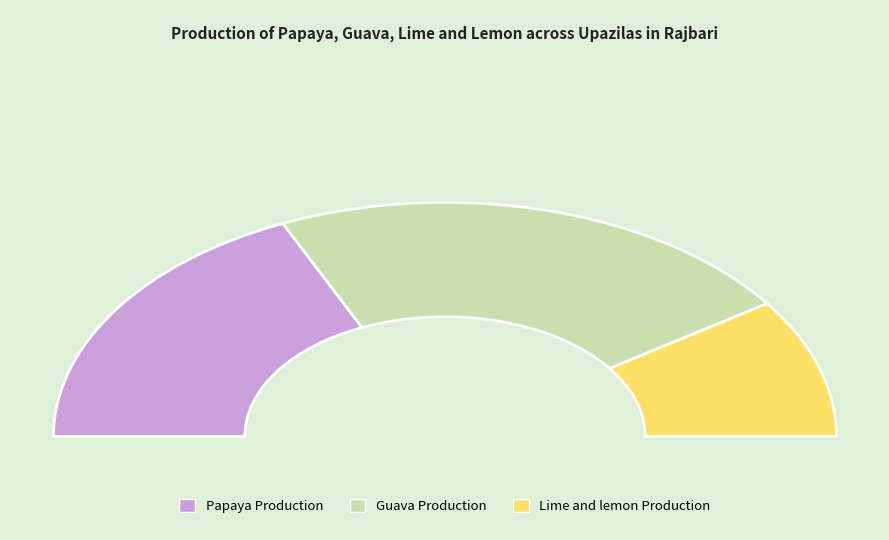

To the nearest percent, what is the combined percentage of Lime and lemon Production and Guava Production?

64%